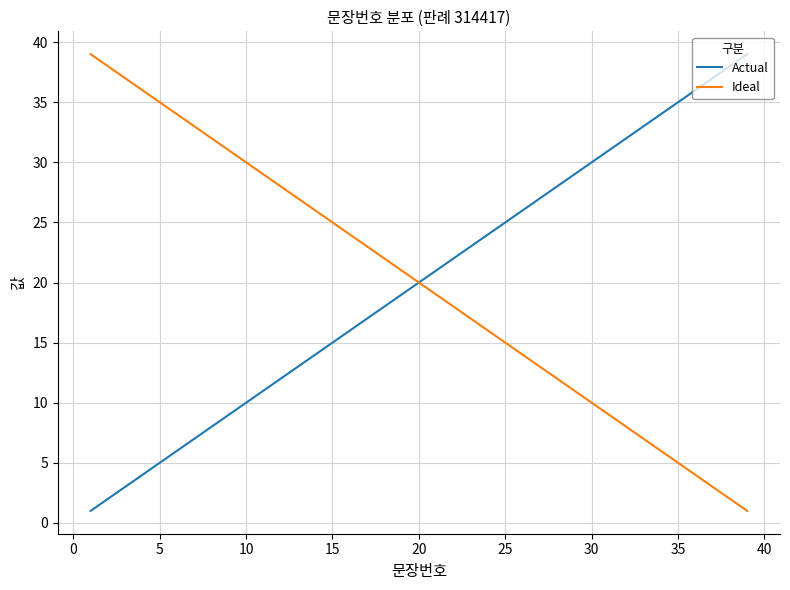

What is the maximum value for Ideal?

39